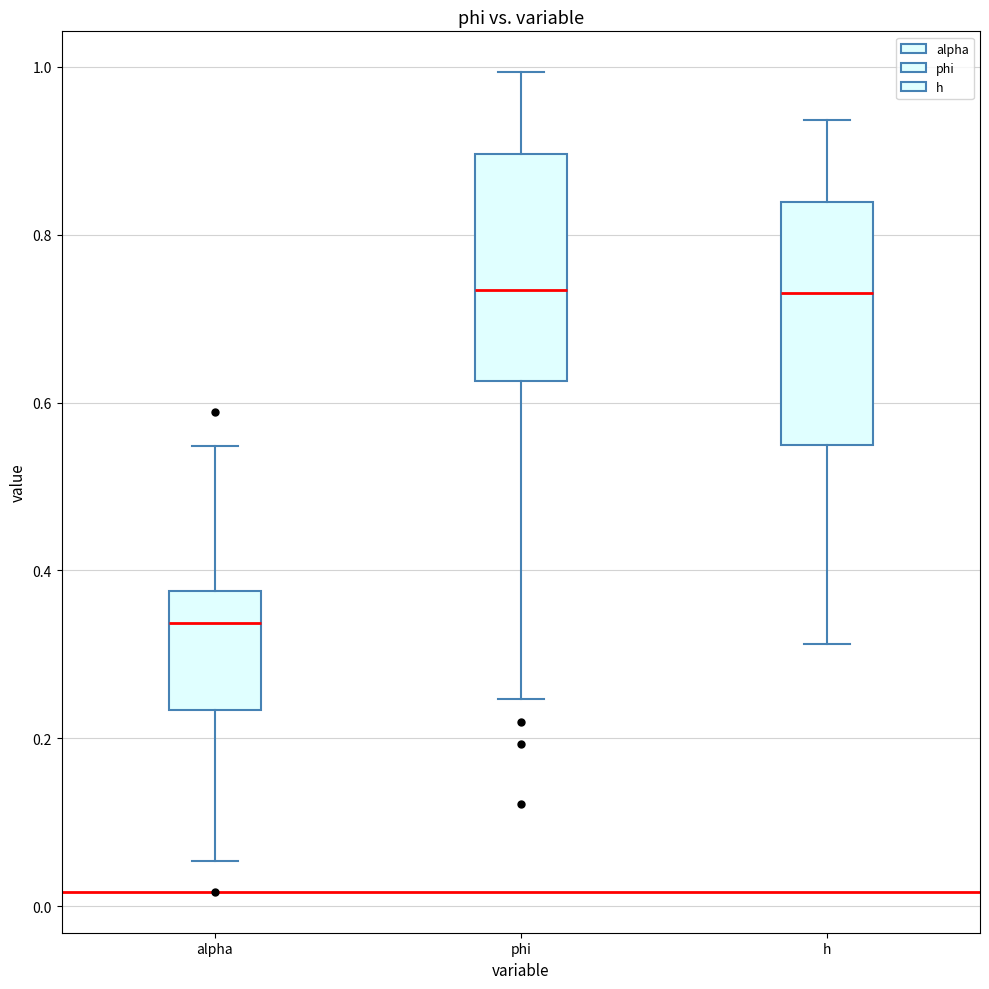

Where does the upper whisker of the box for h end on the y-axis? The values are not printed on the chart, so give them approximately, as read against the axis.

0.94